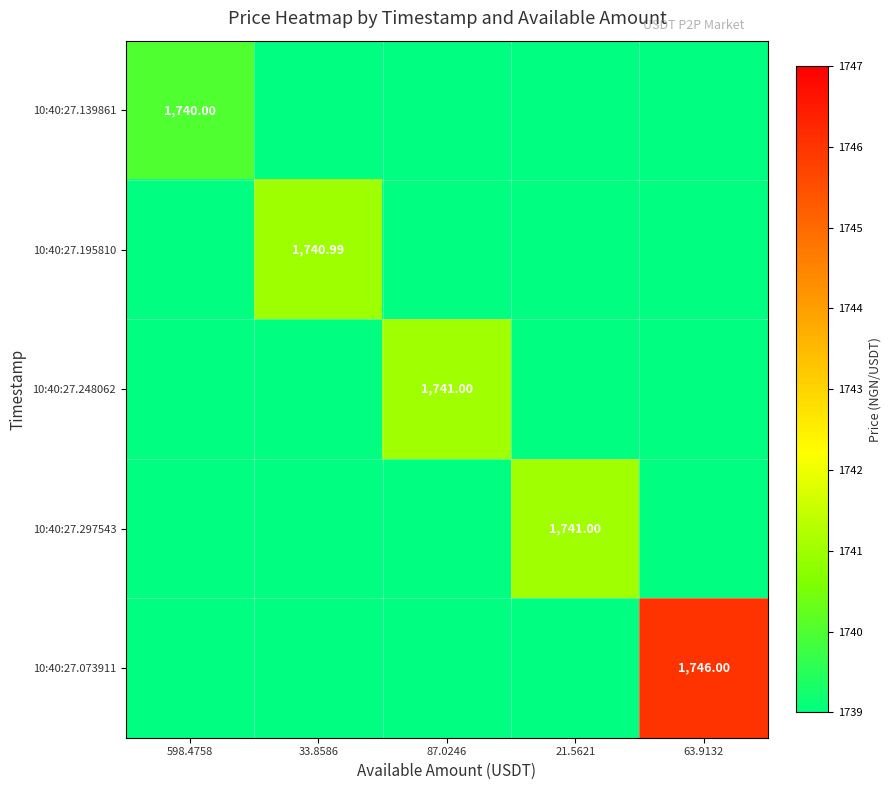

At 21.5621, list the series in order from smallest to largest.

10:40:27.139861, 10:40:27.195810, 10:40:27.248062, 10:40:27.073911, 10:40:27.297543